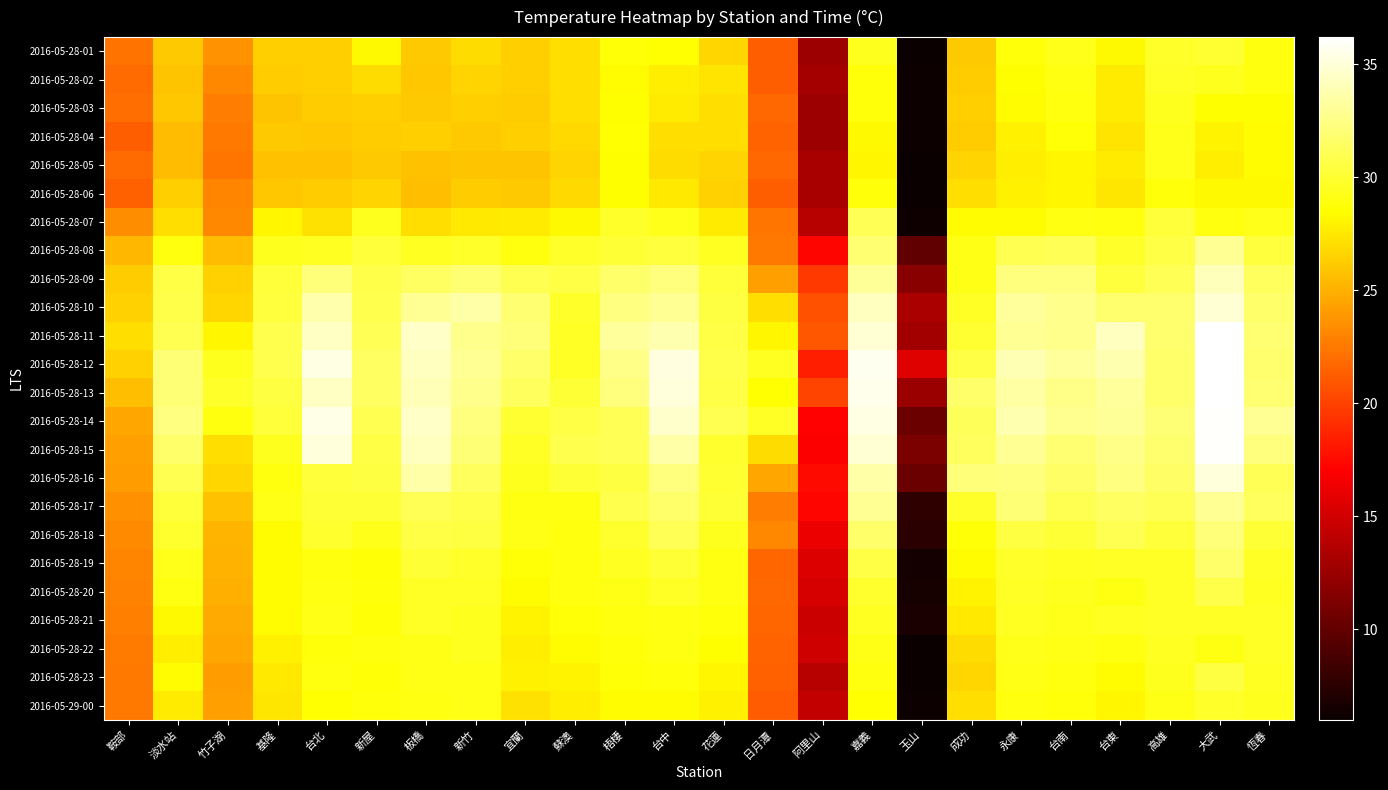

Which series has the largest total across all categories?

2016-05-28-12